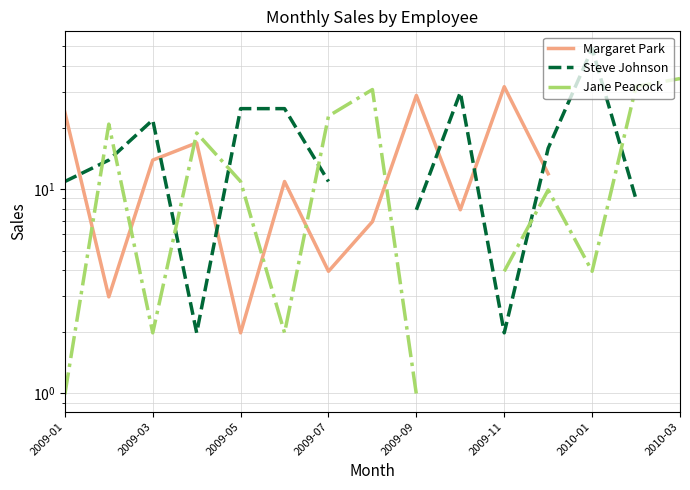

How many interior local valleys does the Steve Johnson series have?

2